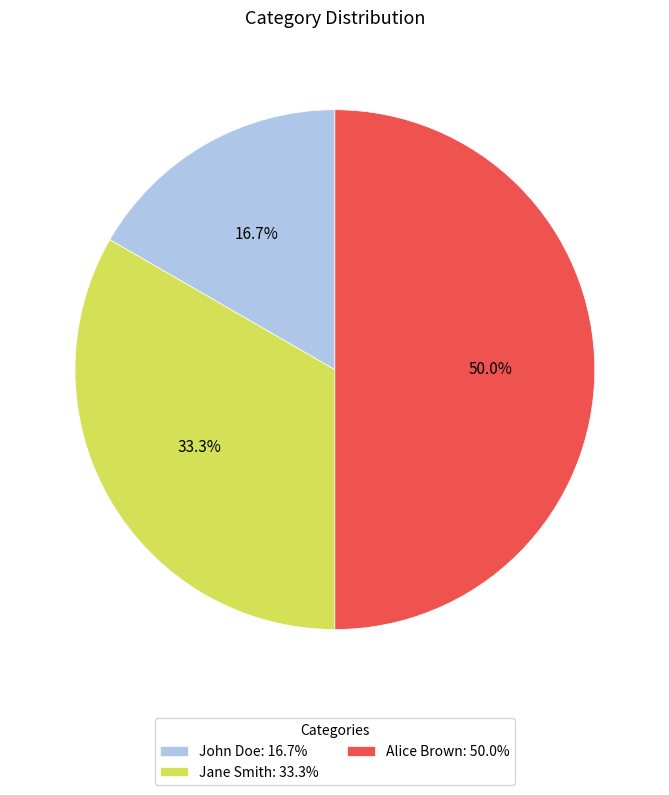

Is John Doe: 16.7% the majority of the pie?

No